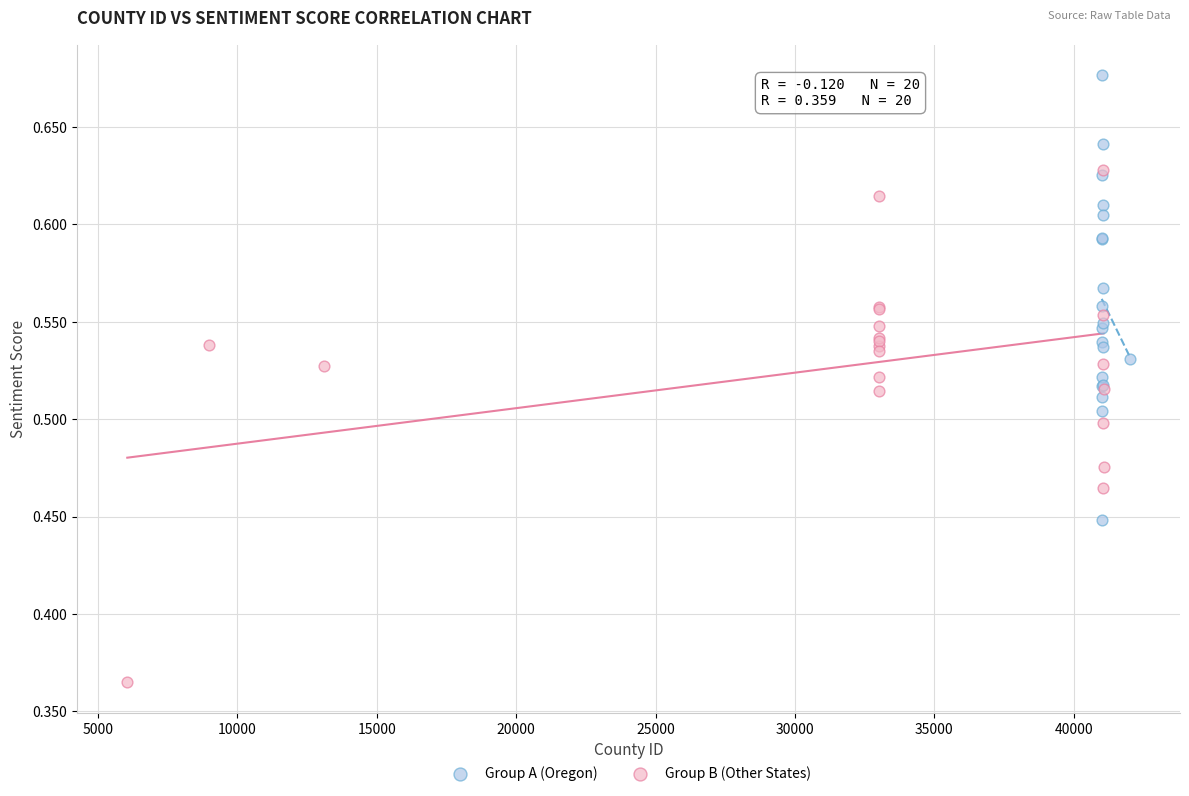

Which series has the largest Y range (max minus min)?

Group B (Other States)